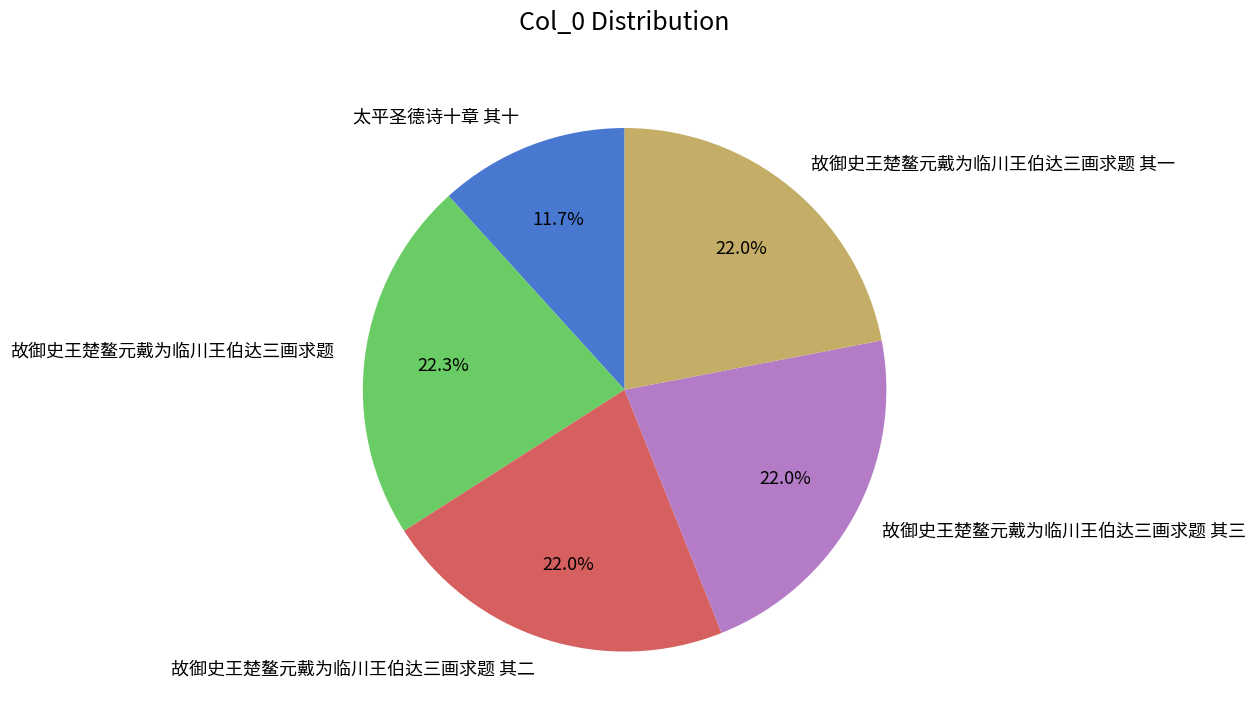

To the nearest percent, what percentage of the pie is 故御史王楚鳌元戴为临川王伯达三画求题?

22%